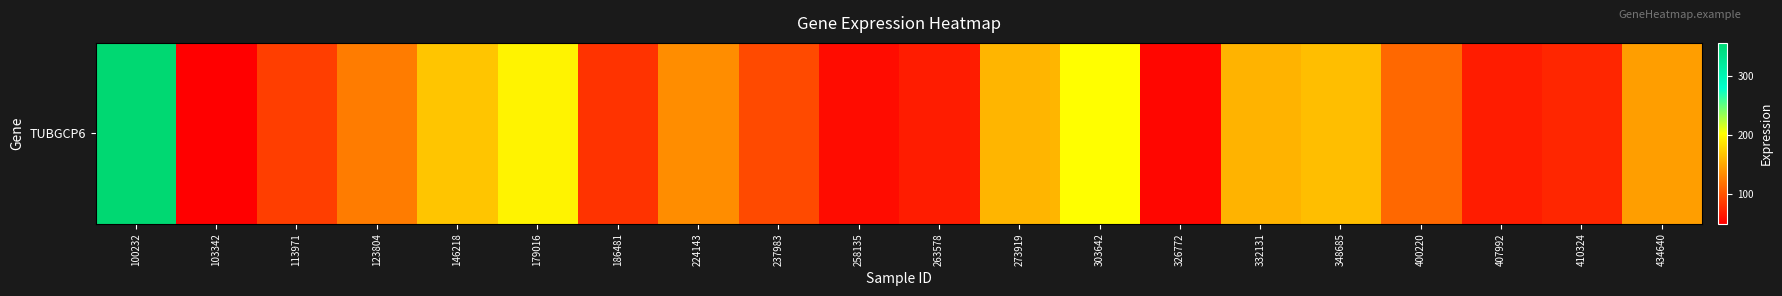

What is the maximum value shown in the chart?

357.1